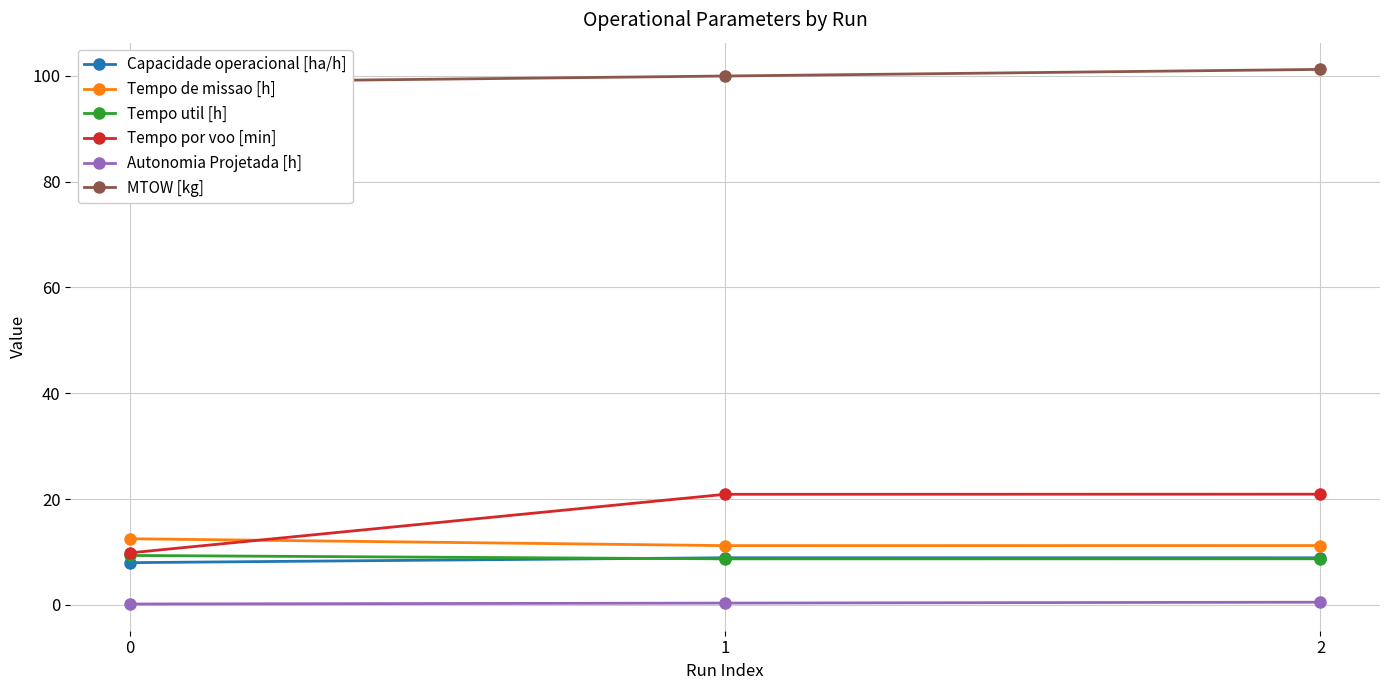

What is the lowest value of the MTOW [kg] series?

98.7